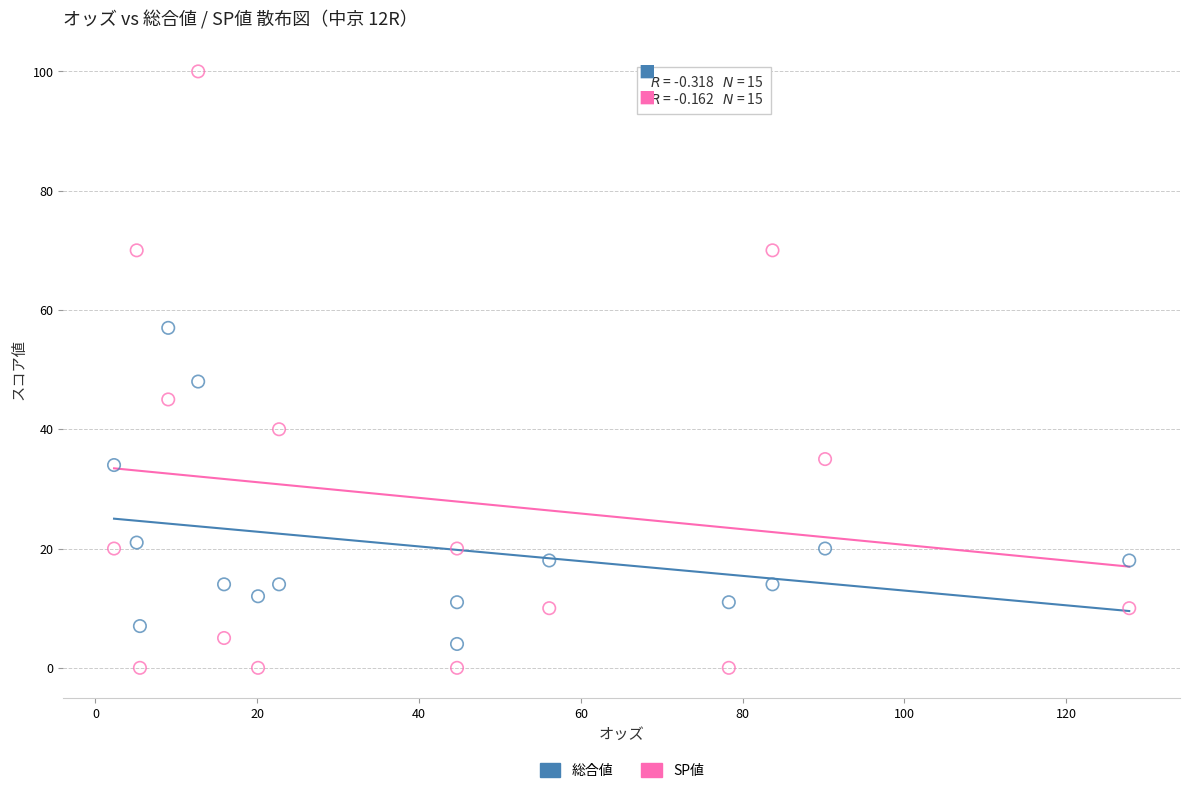

Across all series, what Y value is closest to 50?

48